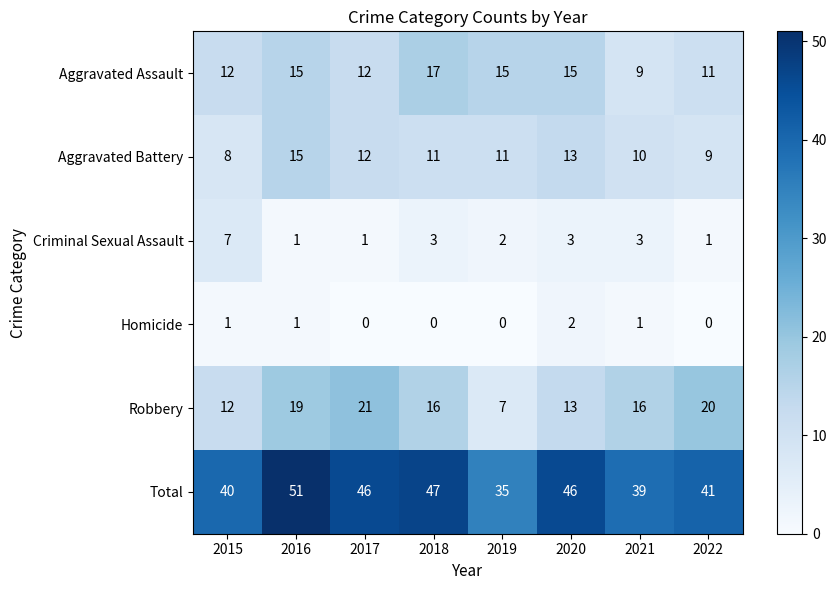

The Aggravated Assault series shows 7 at 2020. True or false?

False